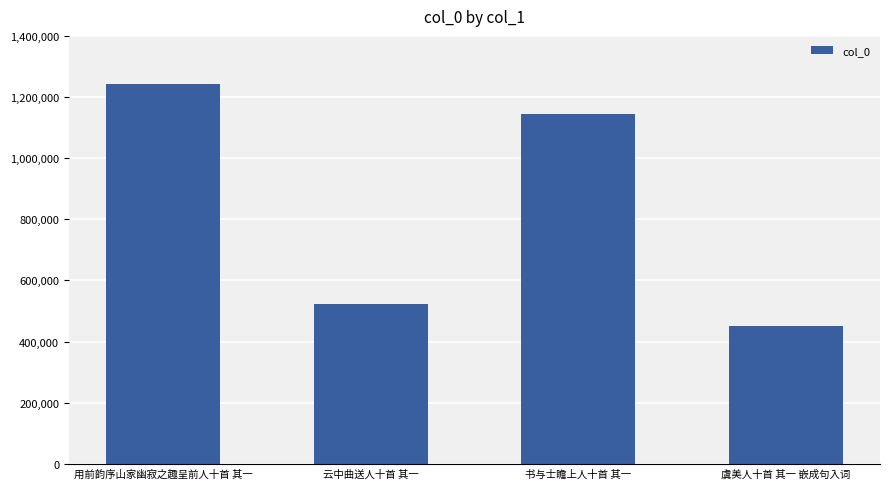

The chart shows a value of 1570884 at 书与士瞻上人十首 其一. True or false?

False